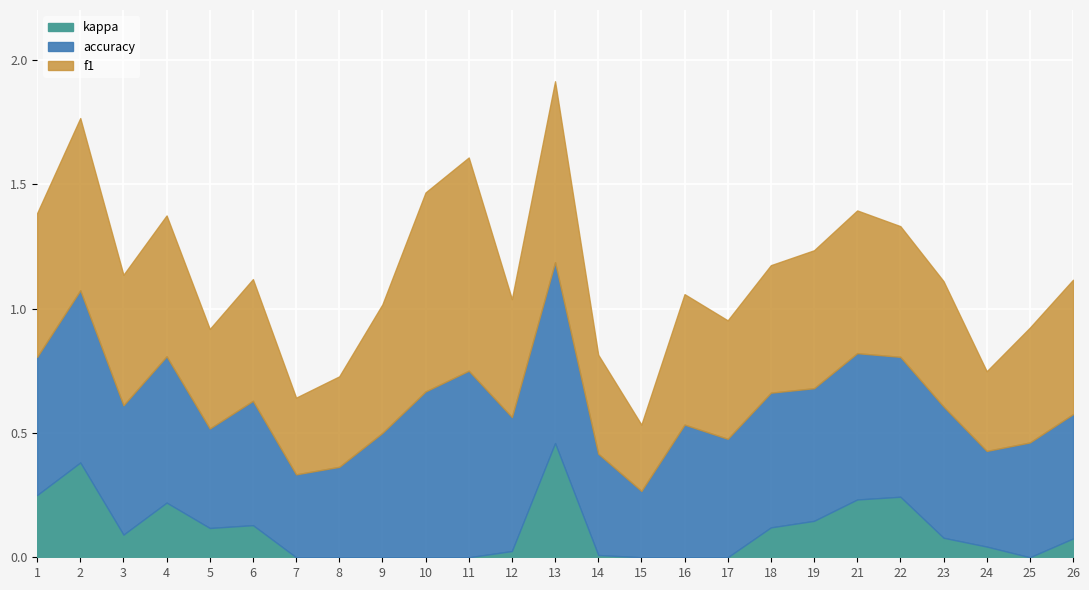

At which category is the sum across all series the highest?

13